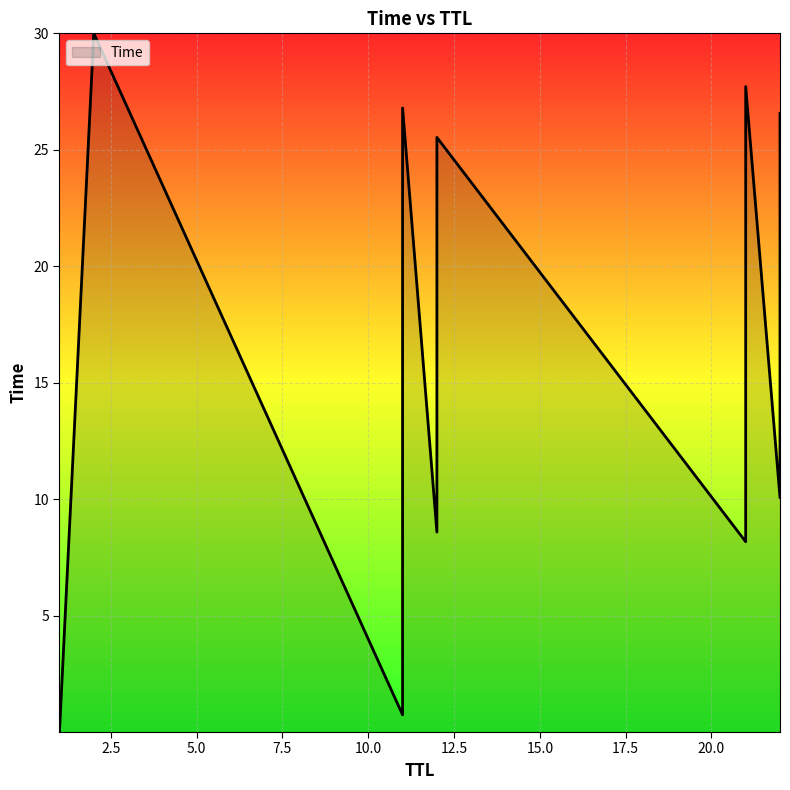

What is the sum of all values?

361.7